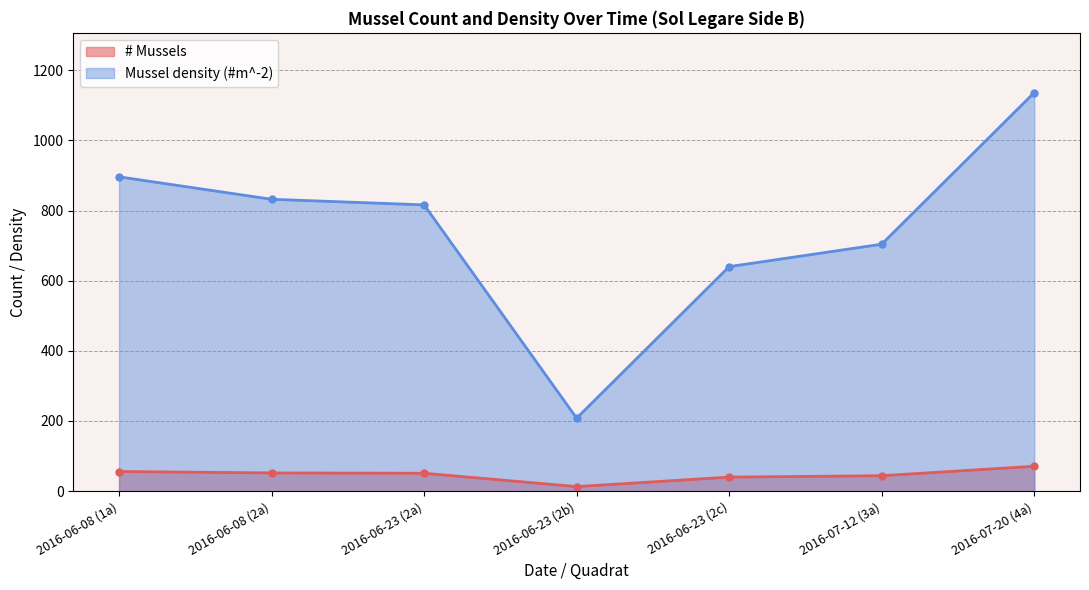

The value of Mussel density (#m^-2) (line) at 2016-06-23 (2b) is 137. True or false?

False